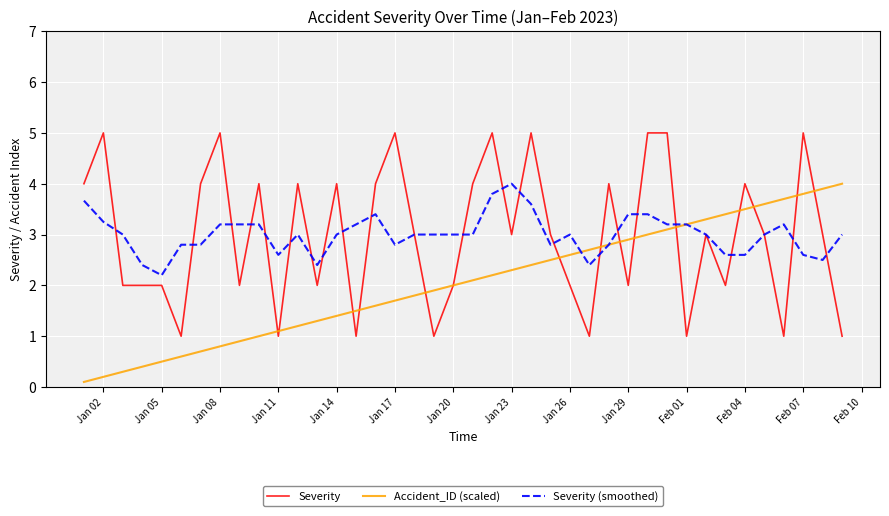

Which series has the widest spread of values?

Severity